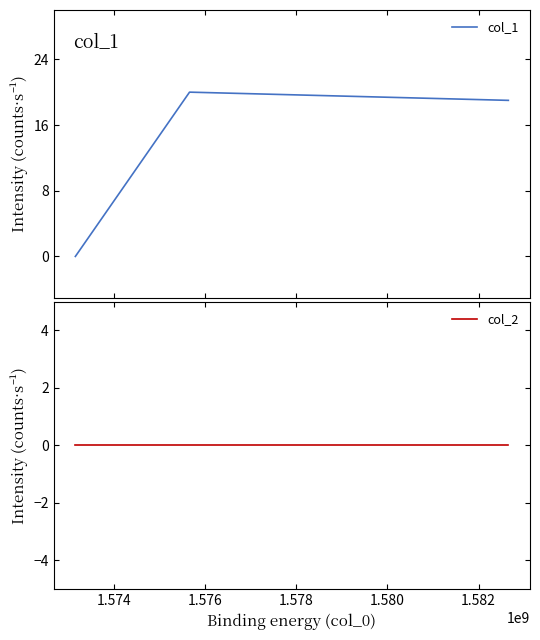

What is the total value across all series at 1.574?

20